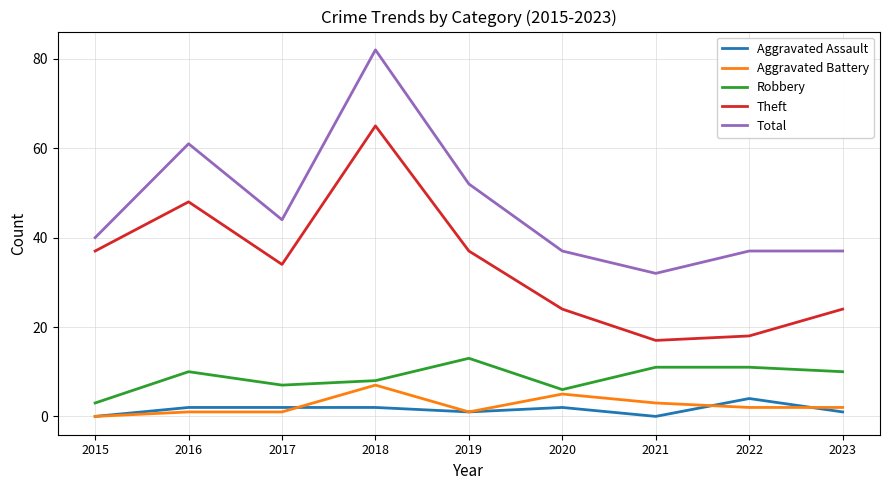

True or false: Total and Theft intersect in this chart.

False